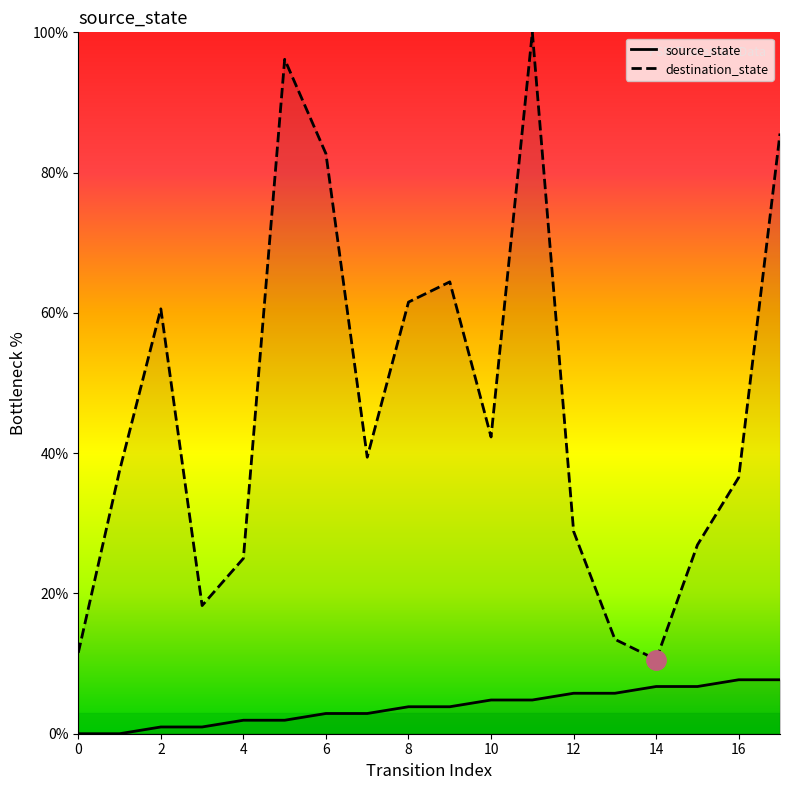

What is the spread (max minus min) of values at 13?

7.7